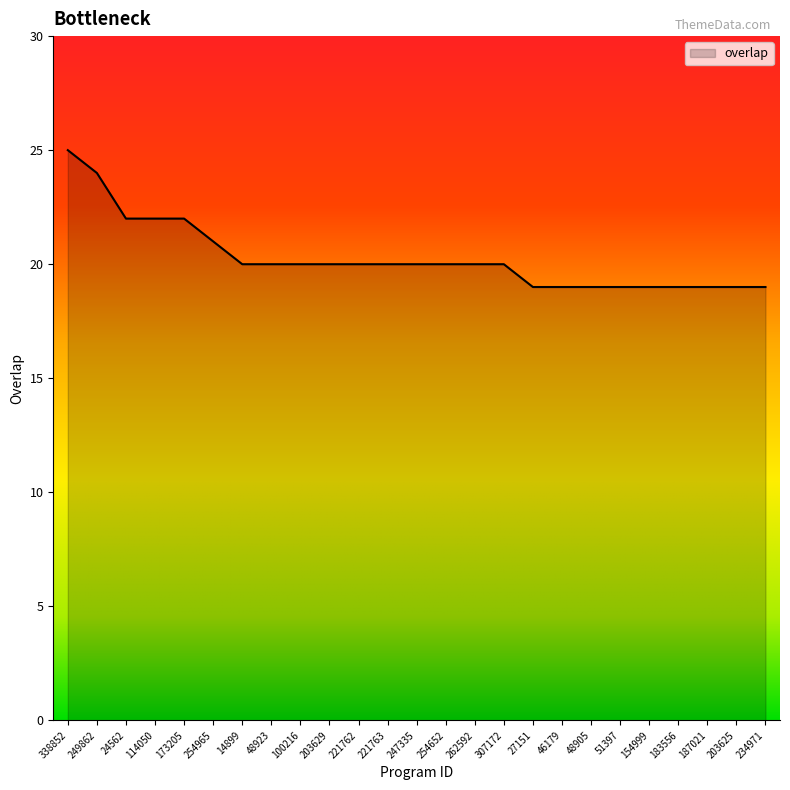

At which category does the chart reach its peak across all series?

338852